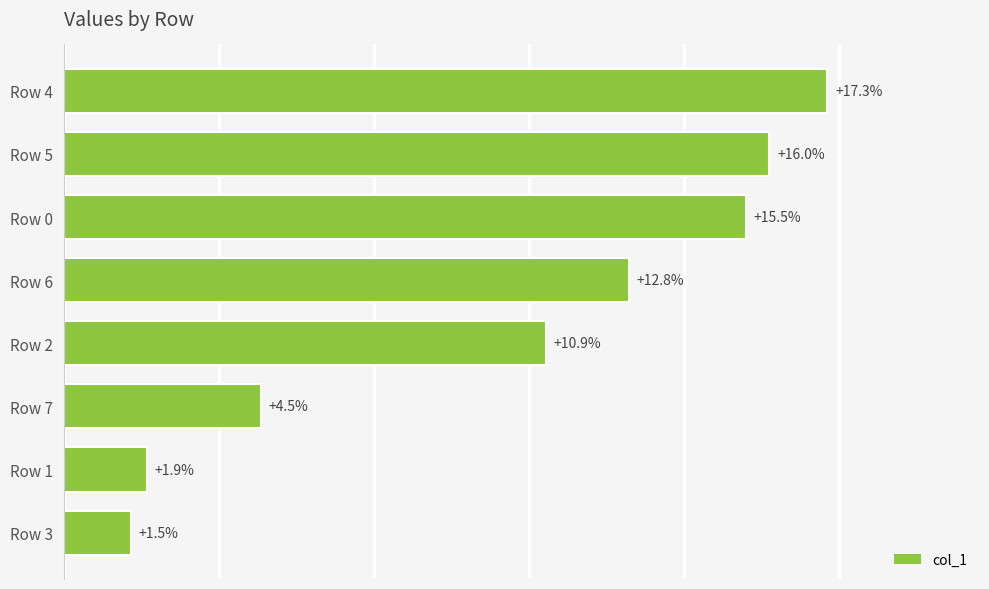

Are the bars horizontal?

Yes